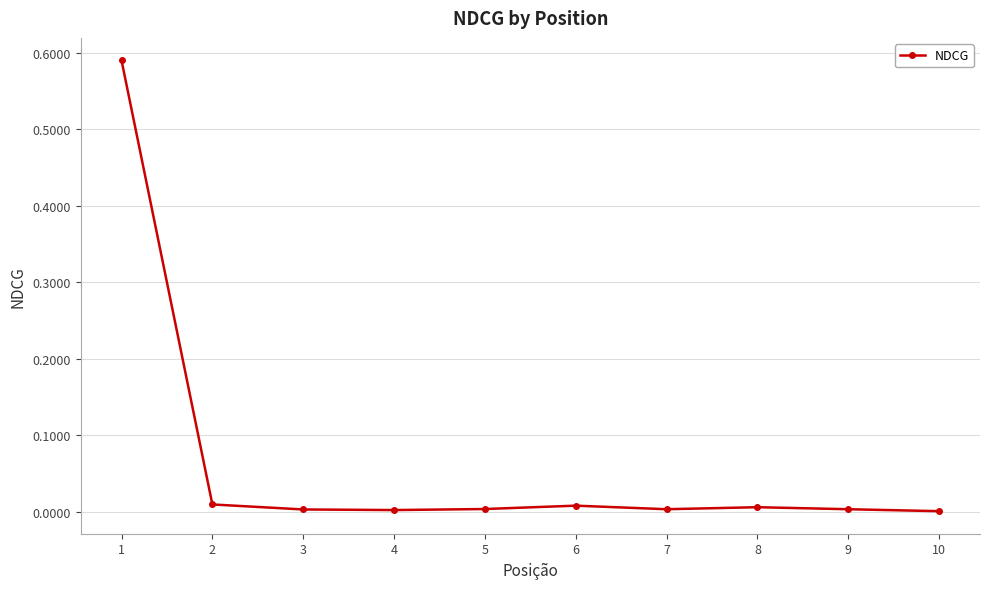

Does the chart display data point markers on the line(s)?

Yes